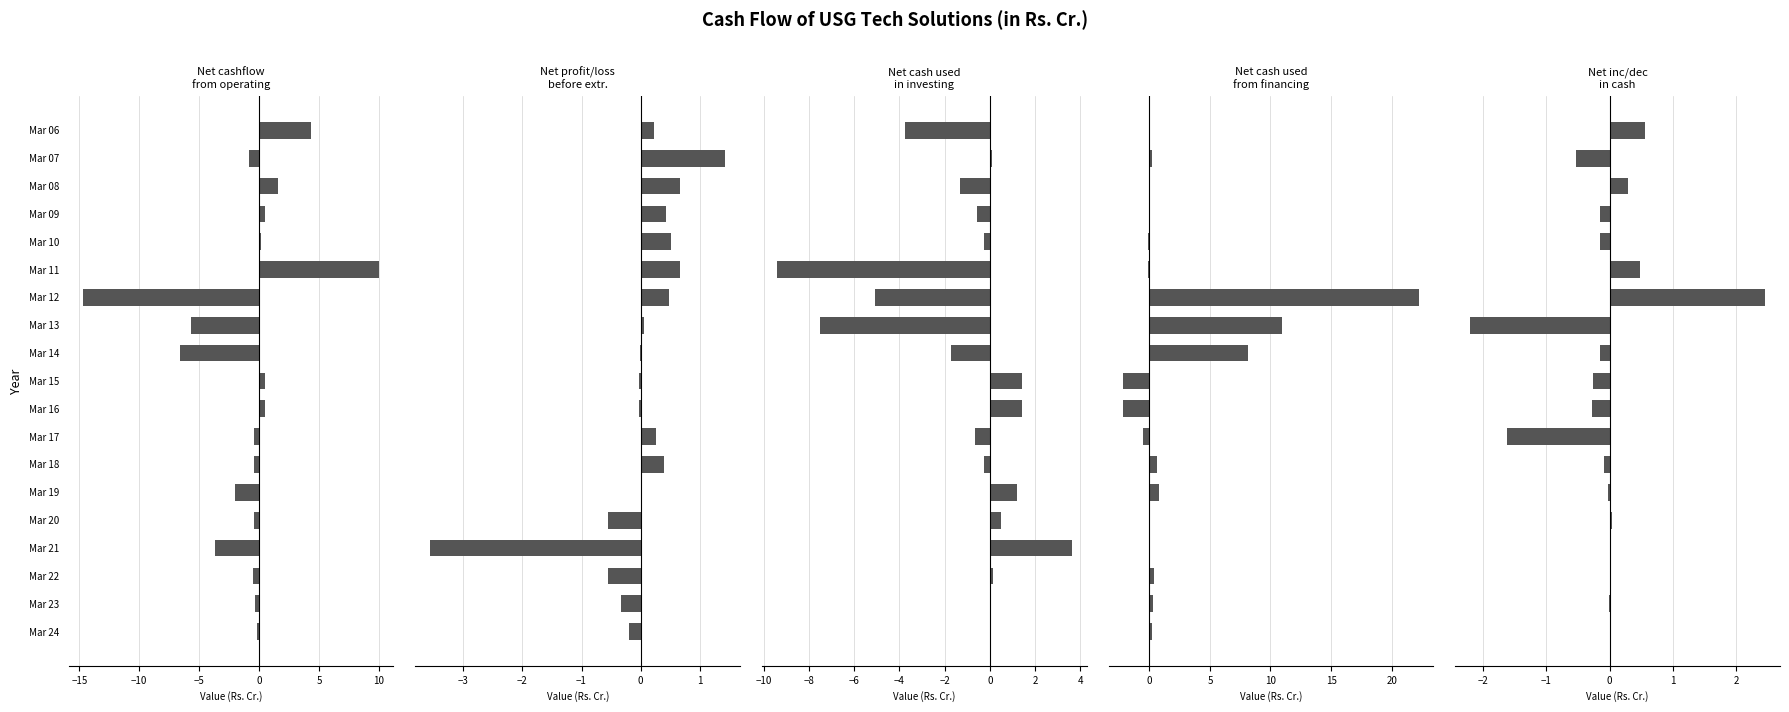

Does the chart contain stacked bars?

No